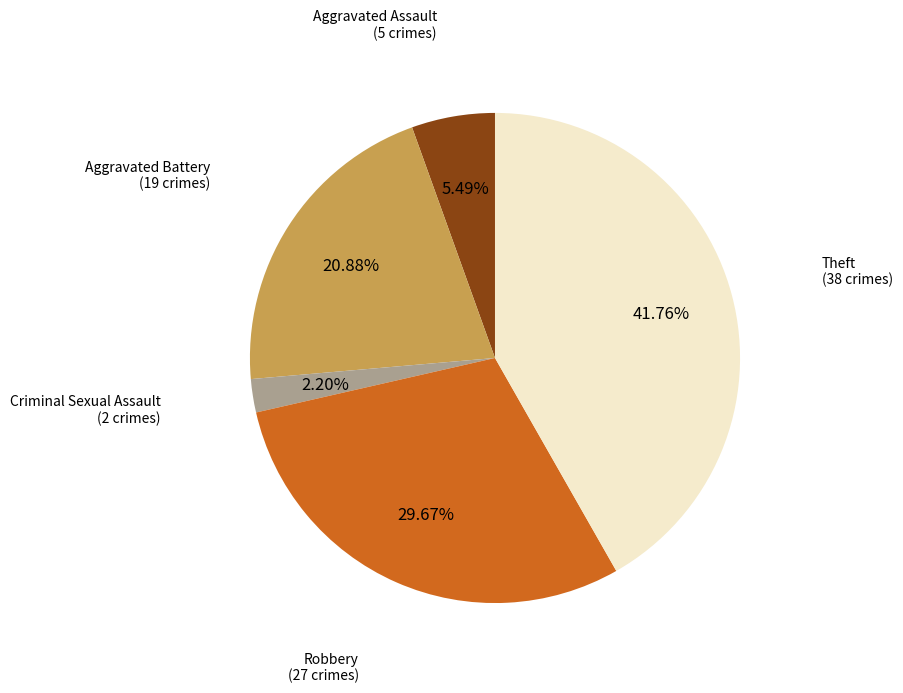

To the nearest percent, what portion does Robbery represent?

30%